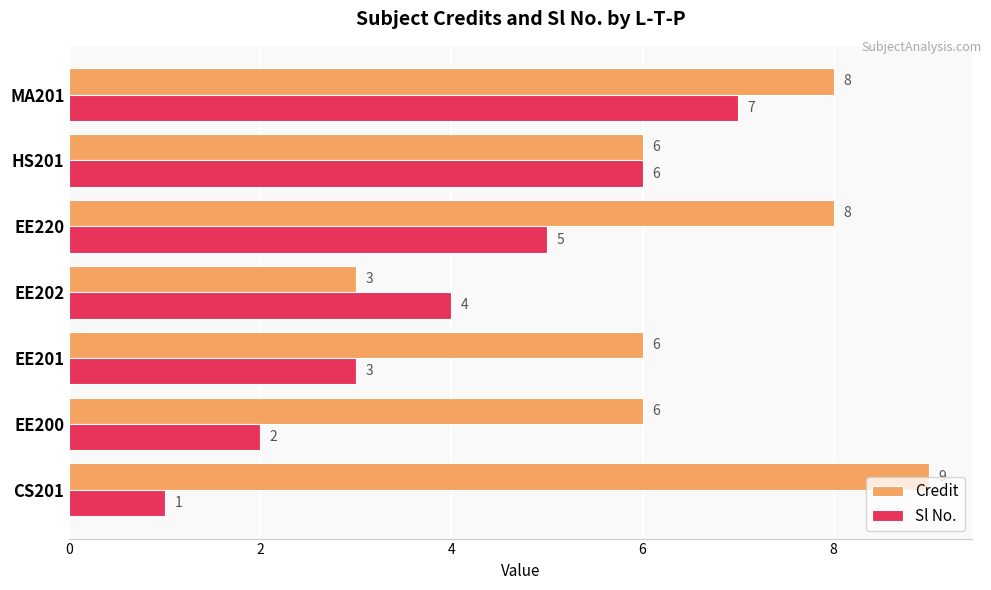

Which series changed the most between EE201 and EE202?

Credit